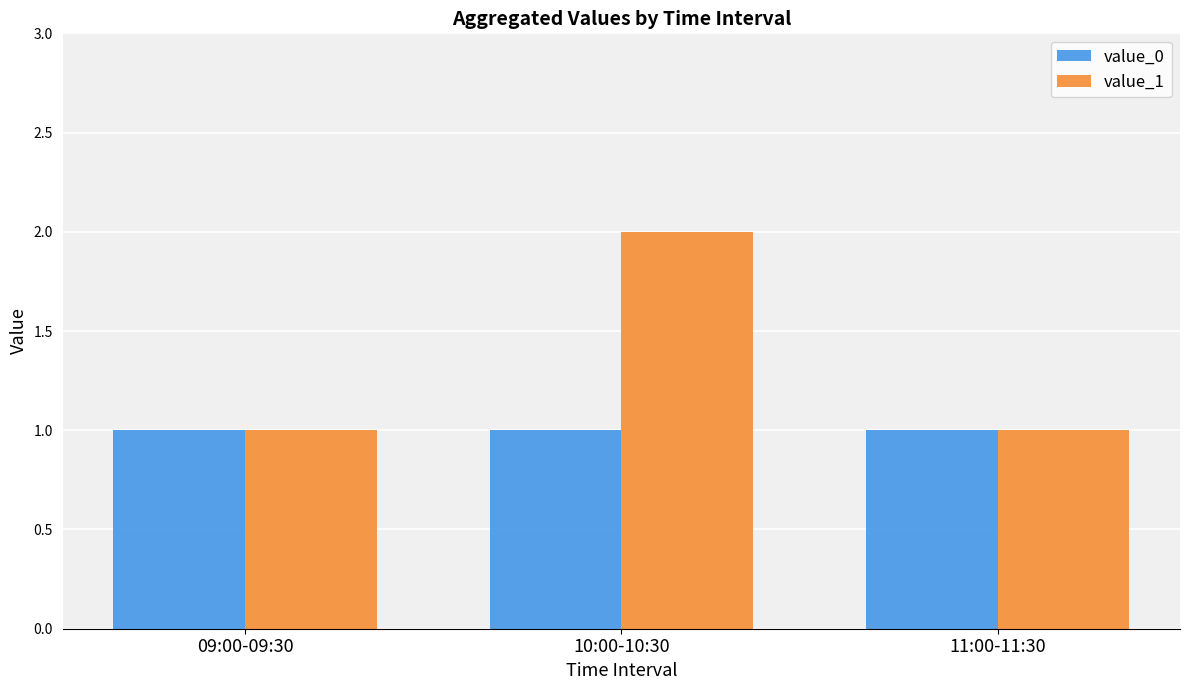

How many bars are there in total?

6